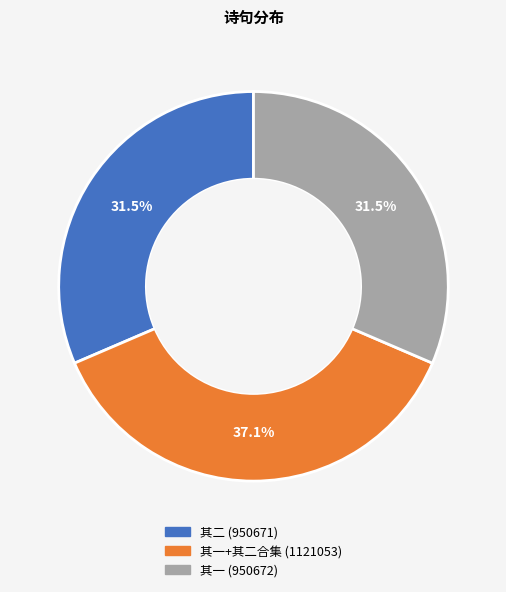

Does any single category account for the majority?

No